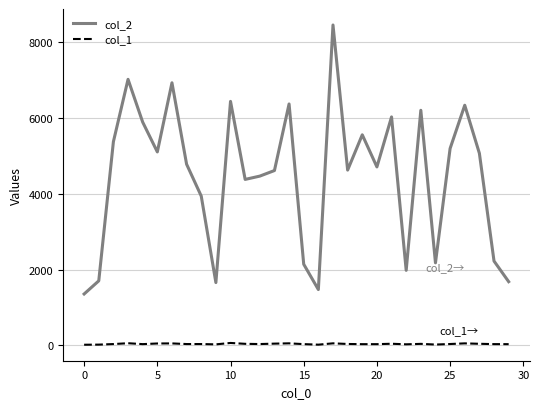

Does the chart display data point markers on the line(s)?

No